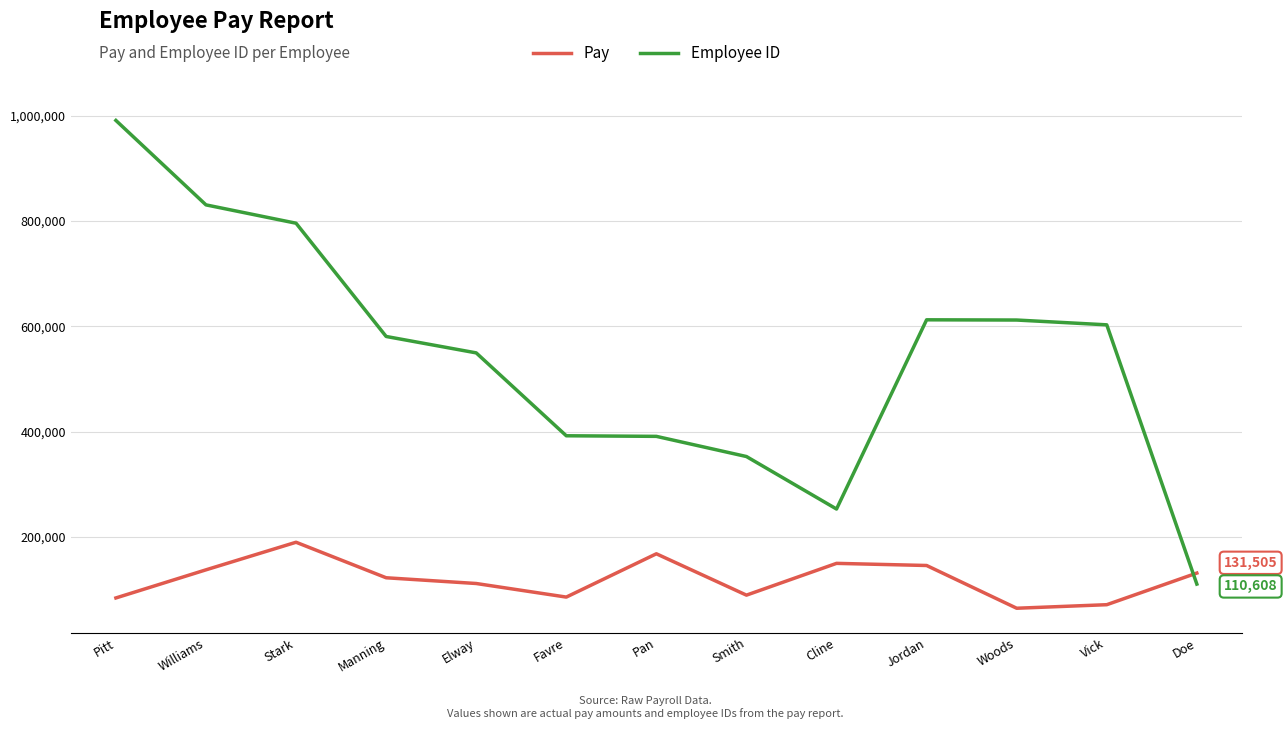

What are all the series names shown in the legend?

Pay, Employee ID